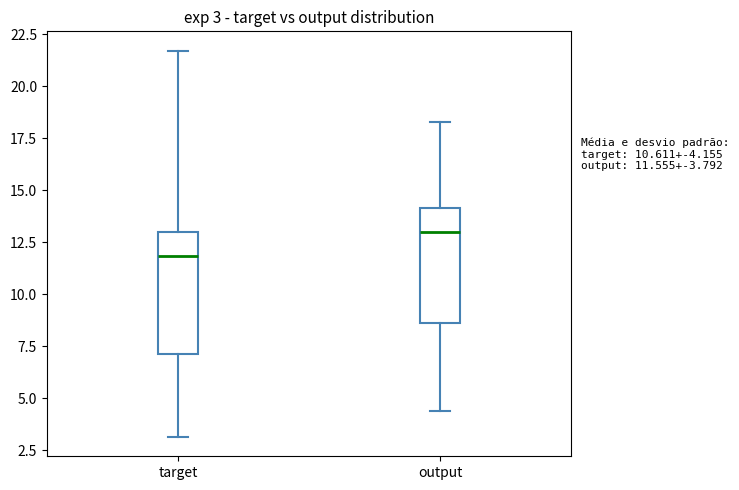

Which box's median line is the highest?

output